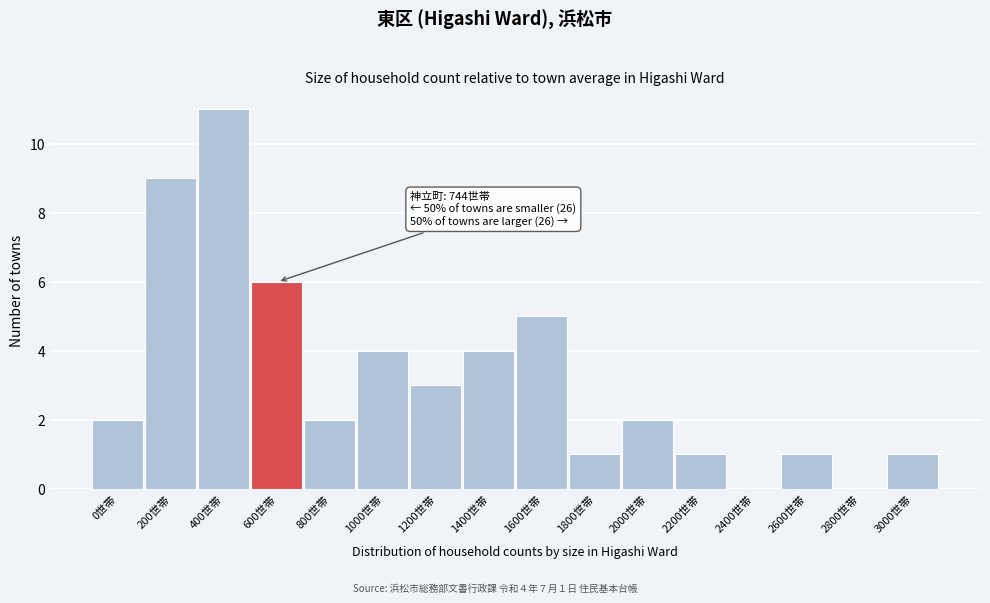

Reading left to right, list all the values displayed in this chart.

0世帯=2	200世帯=9	400世帯=11	600世帯=6	800世帯=2	1000世帯=4	1200世帯=3	1400世帯=4	1600世帯=5	1800世帯=1	2000世帯=2	2200世帯=1	2400世帯=0	2600世帯=1	2800世帯=0	3000世帯=1